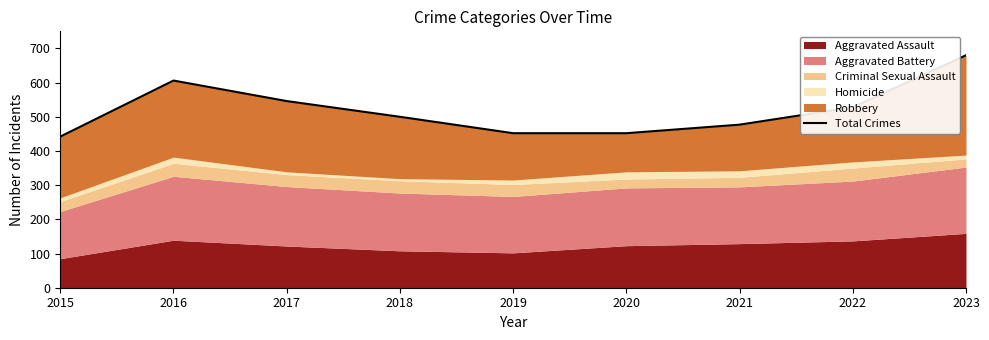

The value at 2018 is 879. True or false?

False